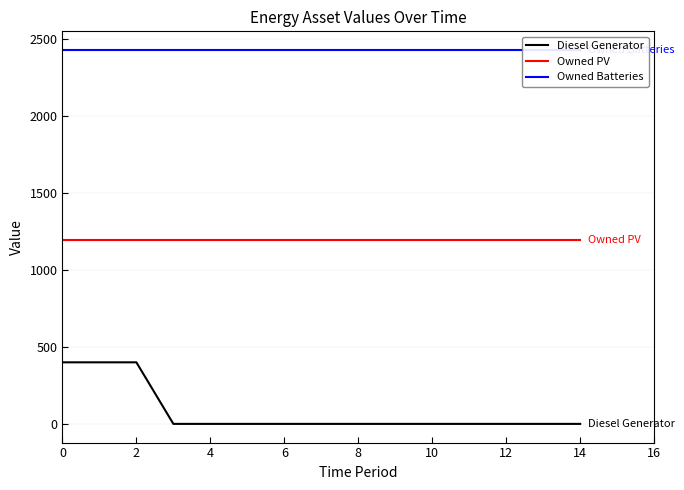

Which series has the widest spread of values?

Diesel Generator